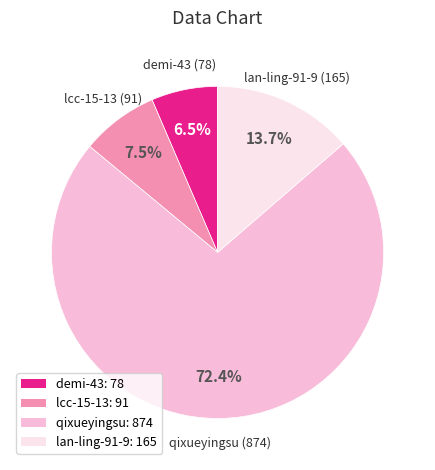

Rank the categories by value from lowest to highest.

demi-43, lcc-15-13, lan-ling-91-9, qixueyingsu